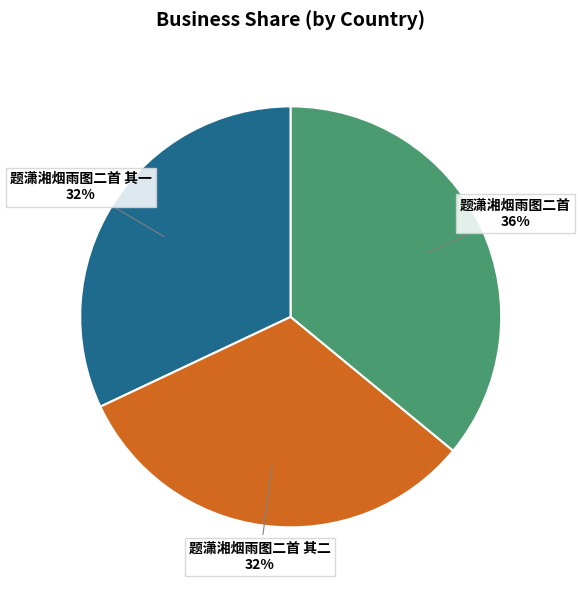

What is the largest slice in the pie chart?

题潇湘烟雨图二首